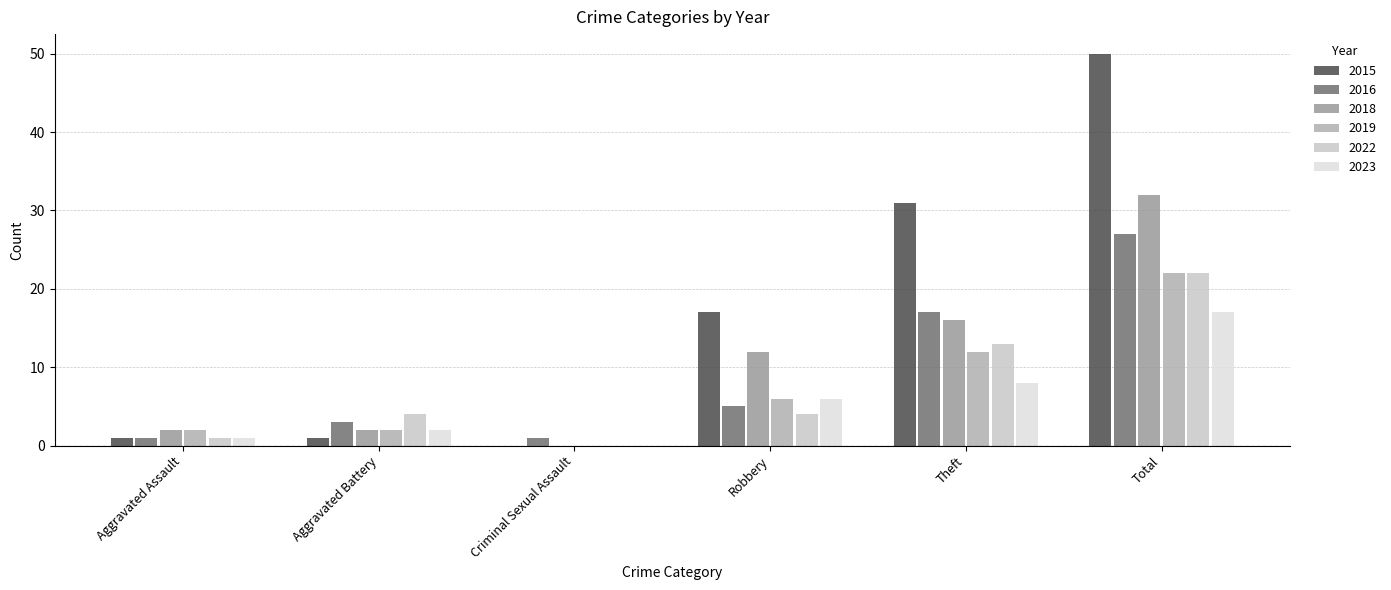

Between Robbery and Theft, which is larger?

Theft